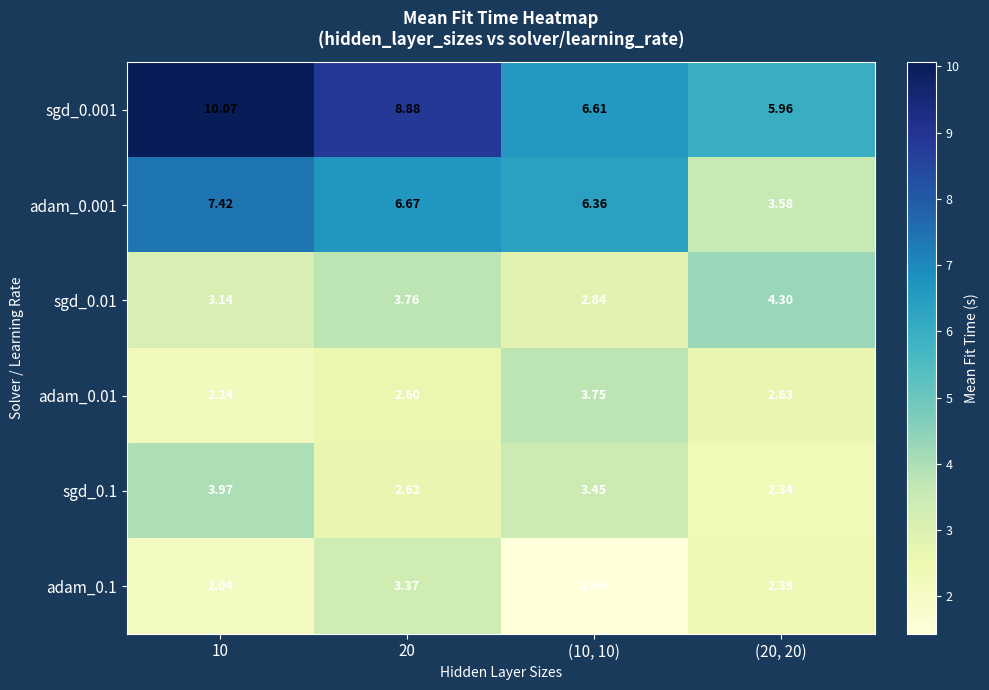

At which category is the sum across all series the highest?

10